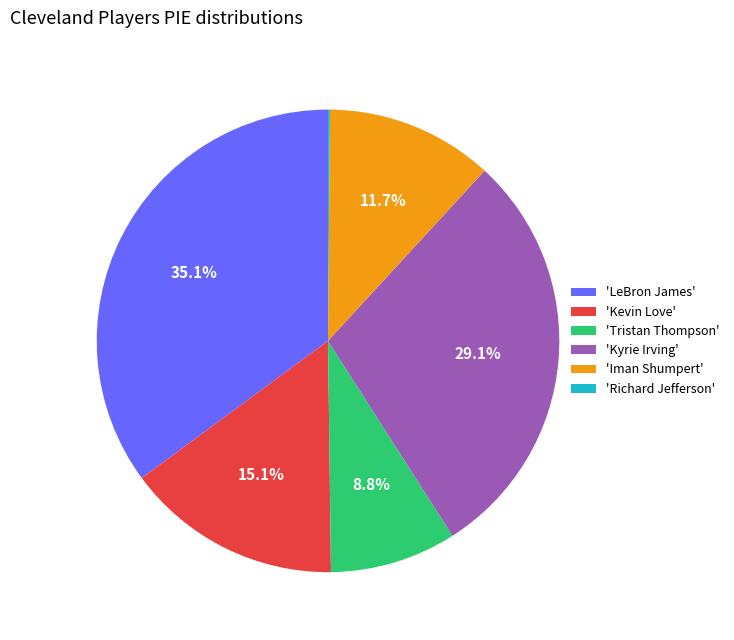

Which has a higher value, 'Iman Shumpert' or 'Kyrie Irving'?

'Kyrie Irving'